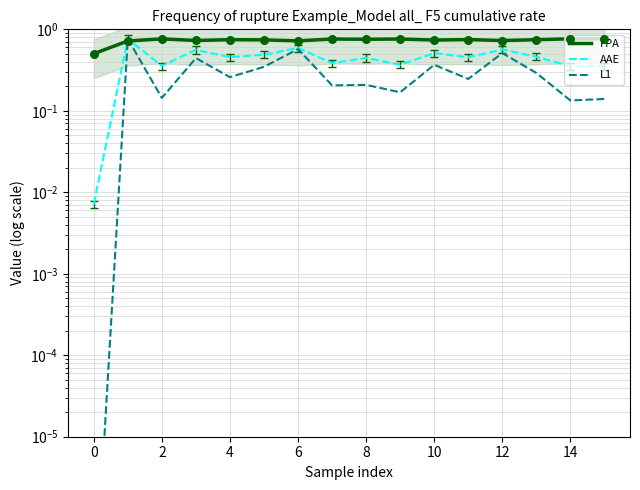

Which series contains the lowest Y value?

L1